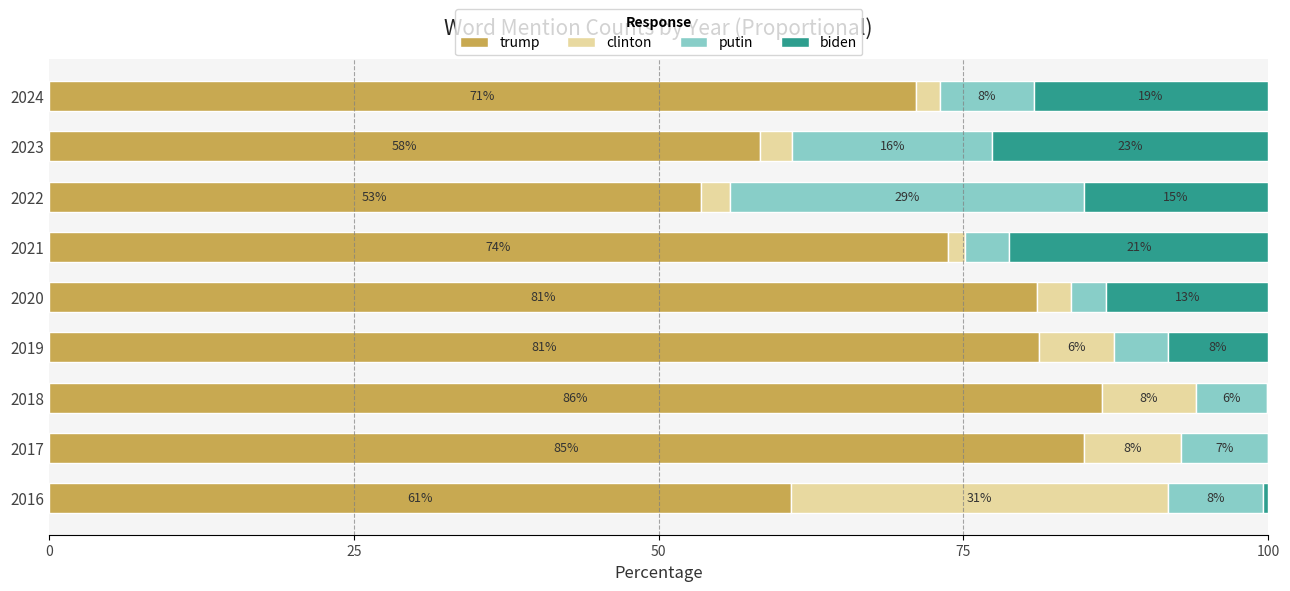

Is it true that trump equals 31.6 at 2024?

False